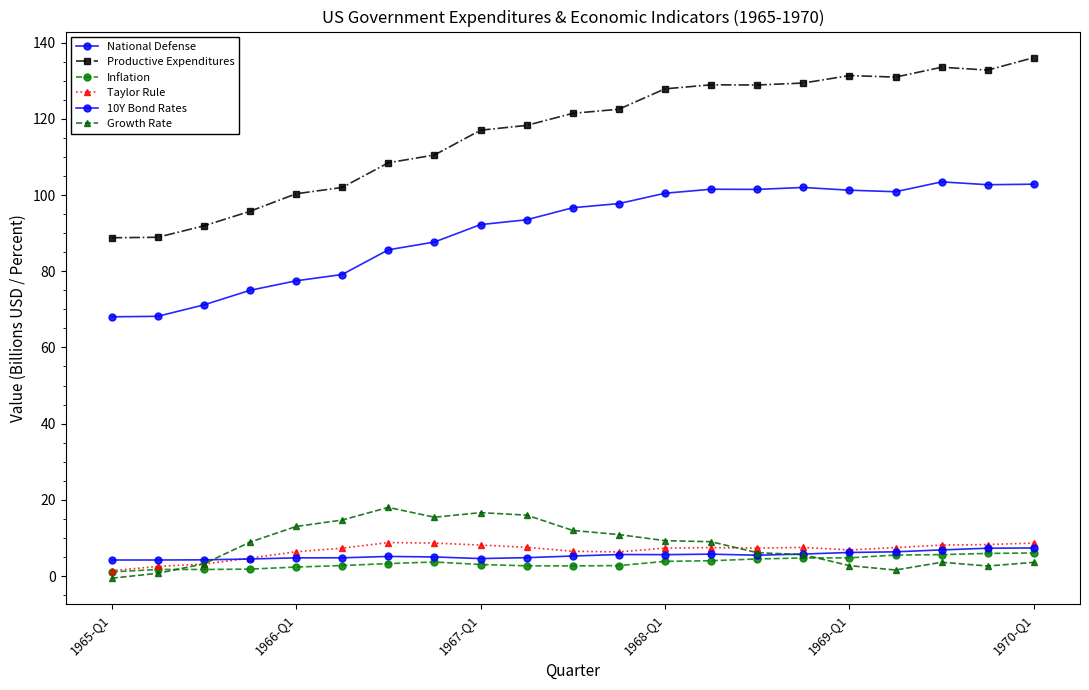

Count the number of data series in this chart.

6